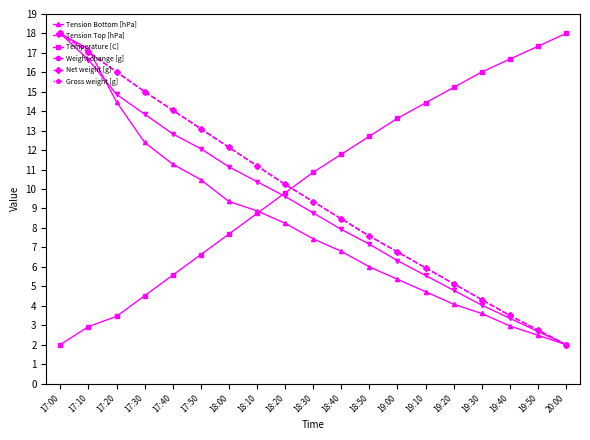

What is the greatest value displayed?

18.0